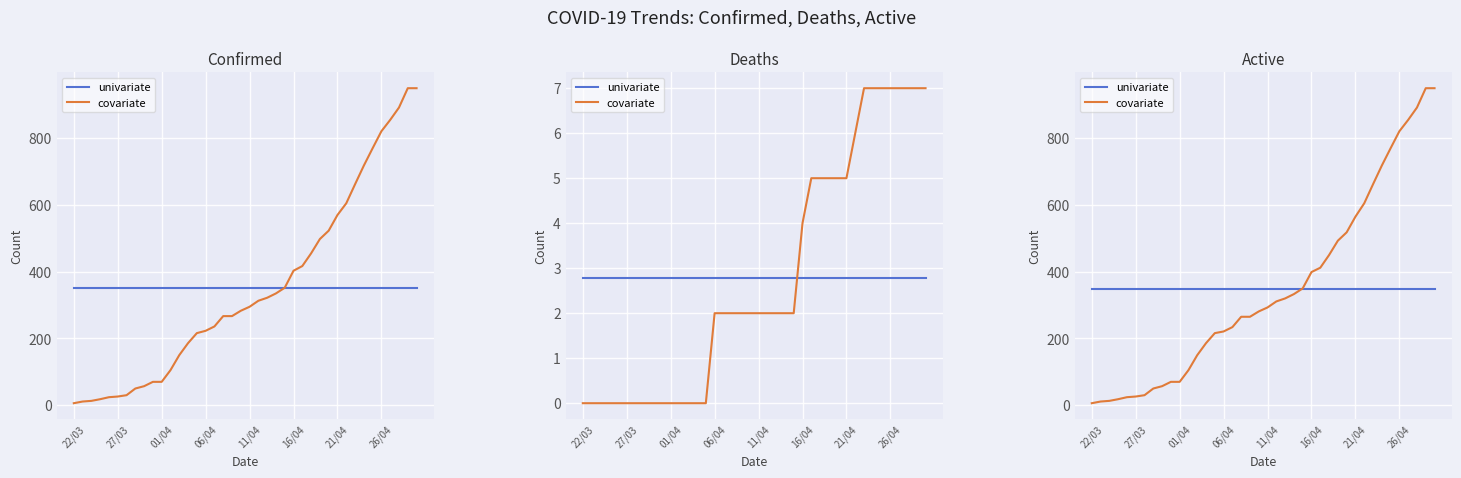

What is the difference between the highest and lowest values at 8?

292.1